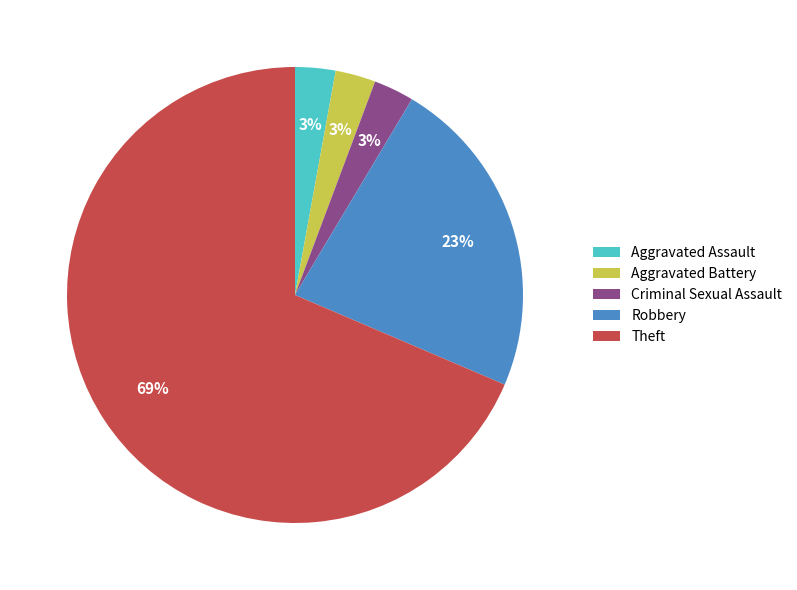

What percentage is the Aggravated Battery slice, to the nearest percent?

3%